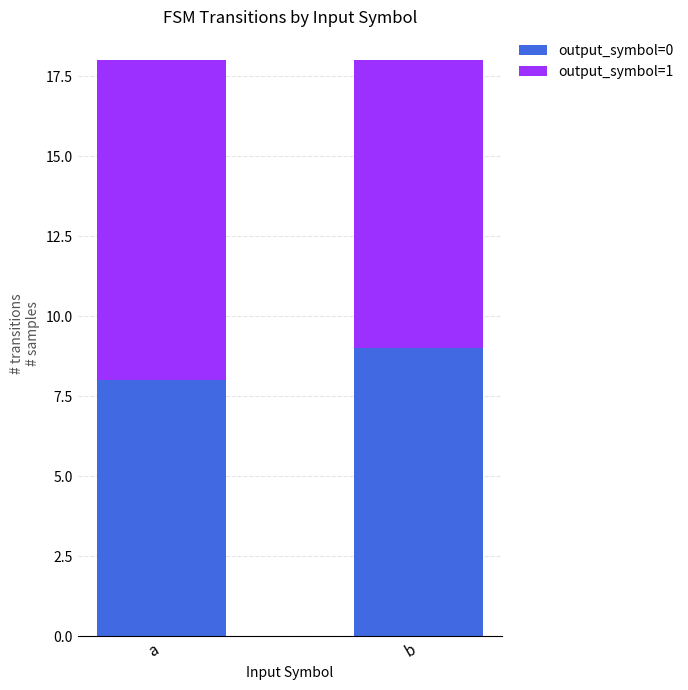

Is it true that output_symbol=0 equals 3 at a?

False